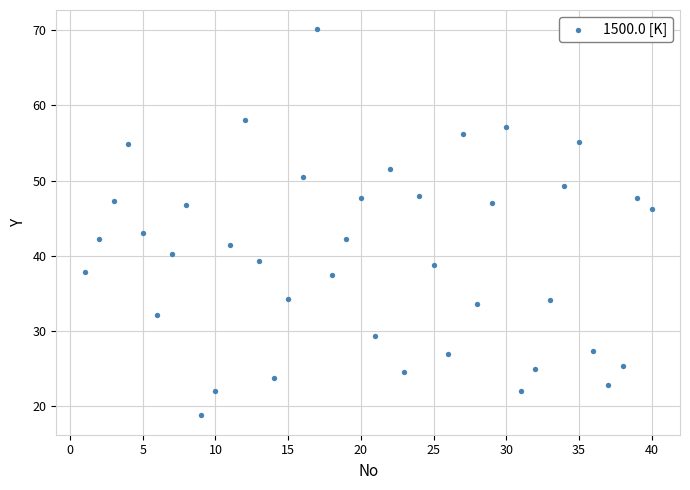

What is the range of Y values (max minus min)?

51.3